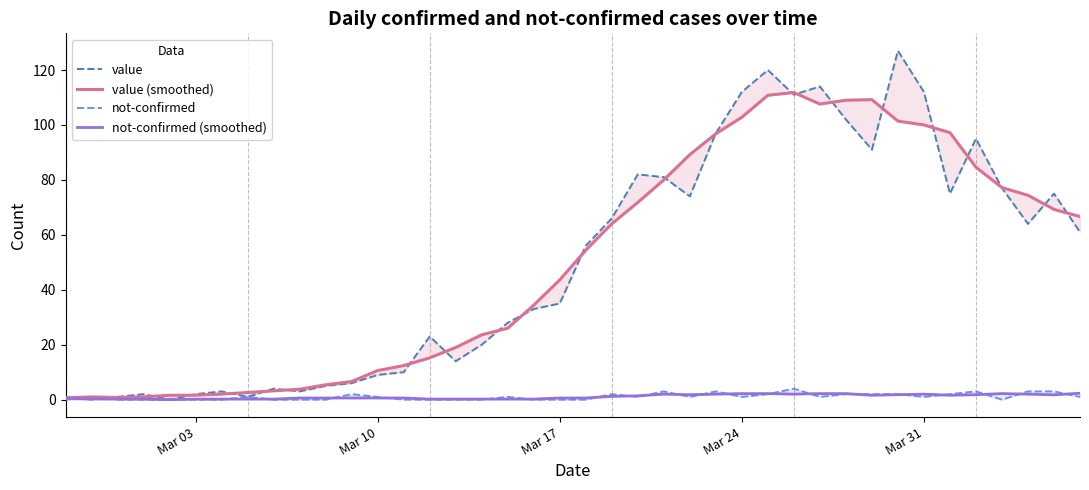

Where do not-confirmed and not-confirmed (smoothed) first cross each other?

Mar 03 and Mar 10